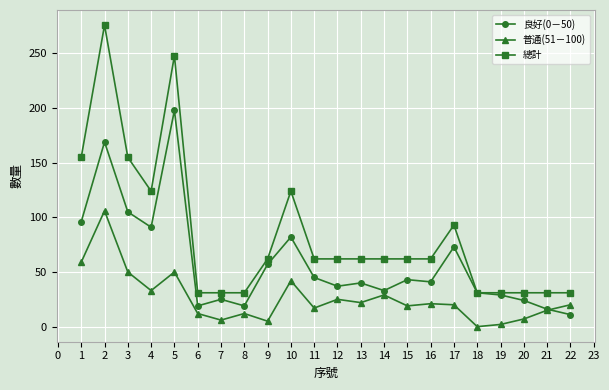

What is the value of the 總計 point at the 2nd from the left?

276